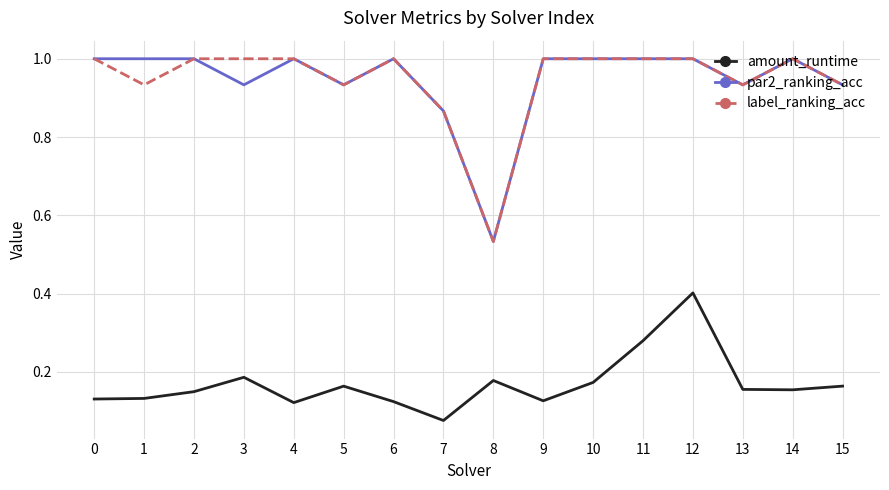

At which category is the sum across all series the highest?

12